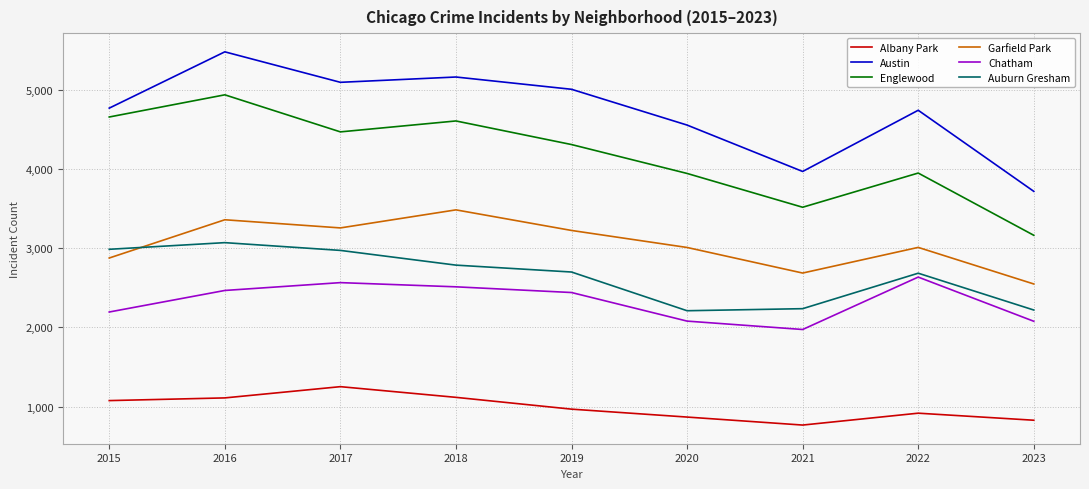

Where does the Chatham series first go above 2441?

2016